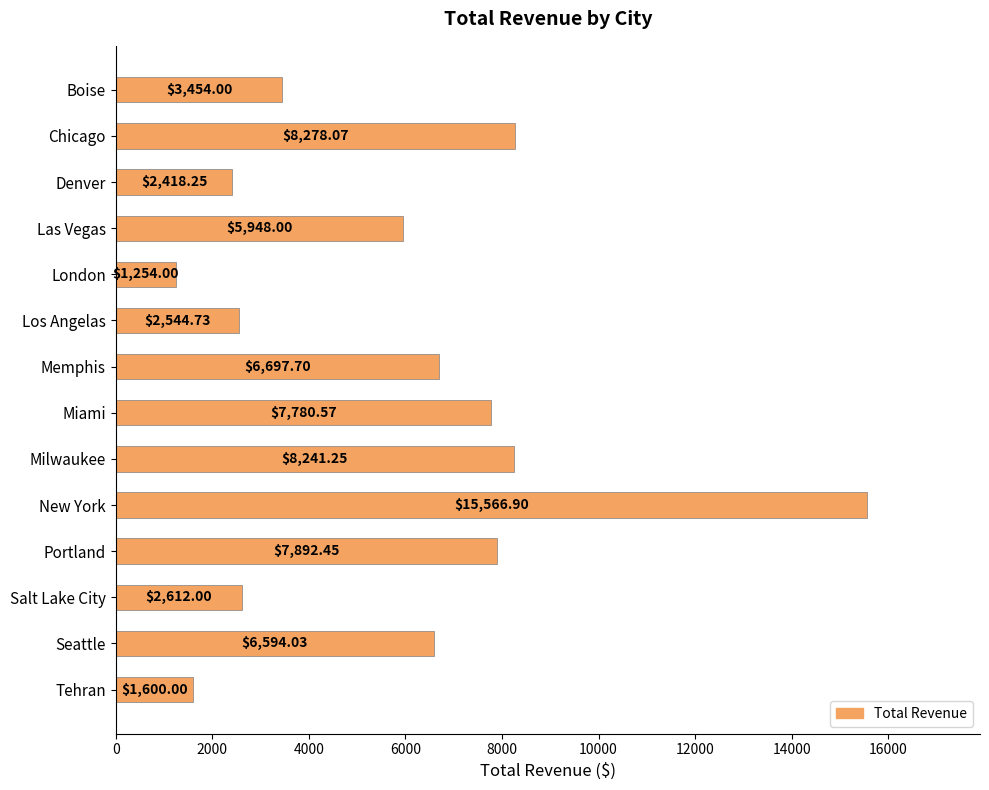

At which label is the value closest to 8410?

Chicago